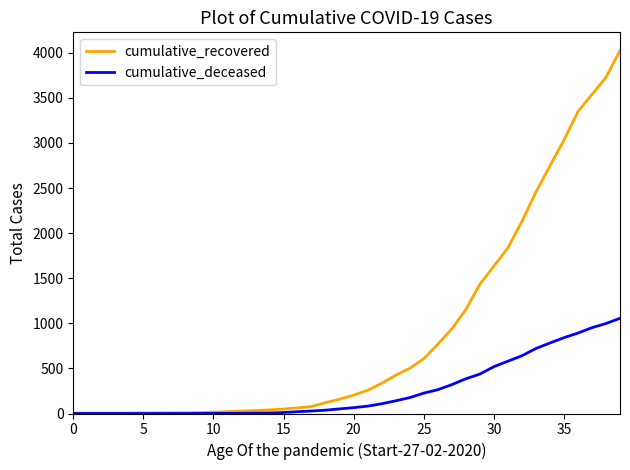

Does the chart display data point markers on the line(s)?

No